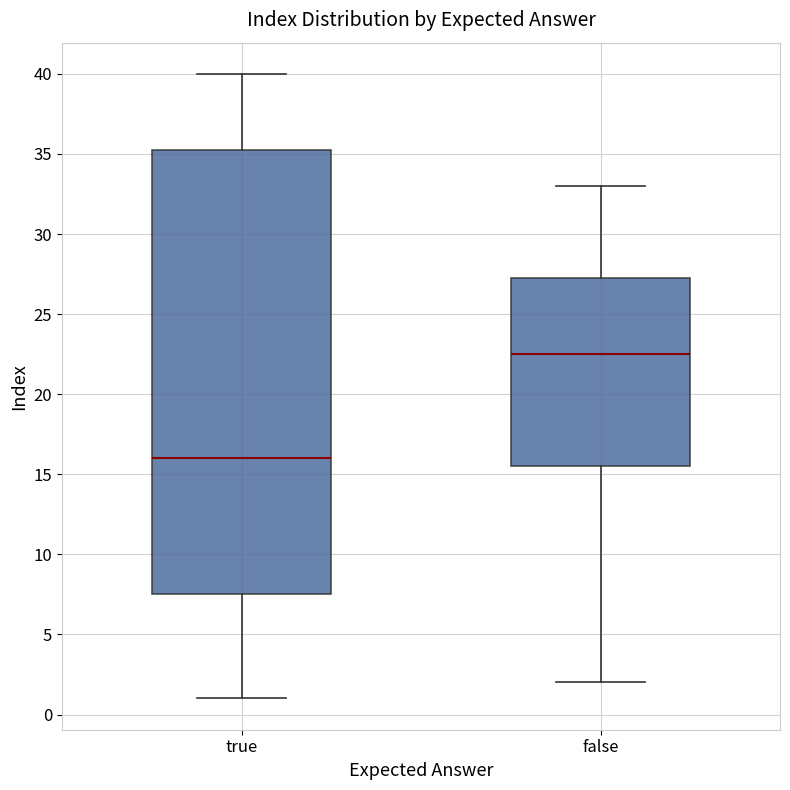

Reading left to right, read every box against the y-axis: the position of its median line, the range the box covers, and the ends of its whiskers. The values are not printed on the chart, so give them approximately, as read against the axis.

true: median 16.0, box 7.5 to 35.5, whiskers 1.0 to 40.0
false: median 22.5, box 15.5 to 27.5, whiskers 2.0 to 33.0